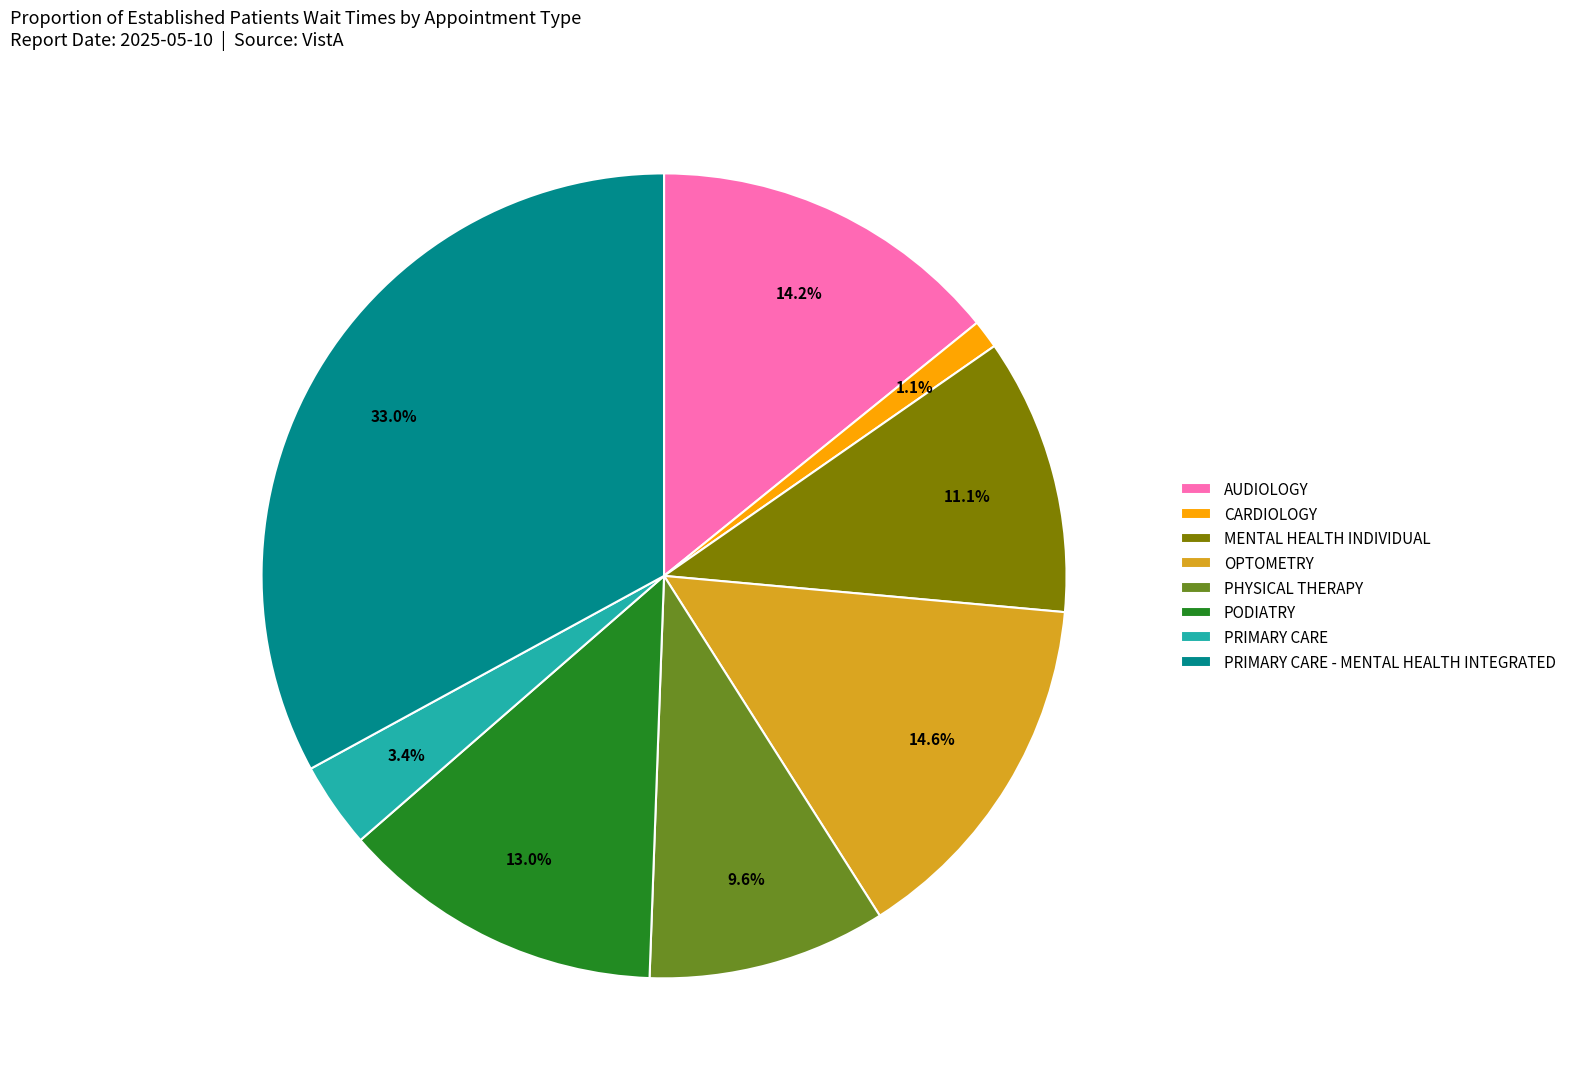

Does AUDIOLOGY represent more than half of the total?

No